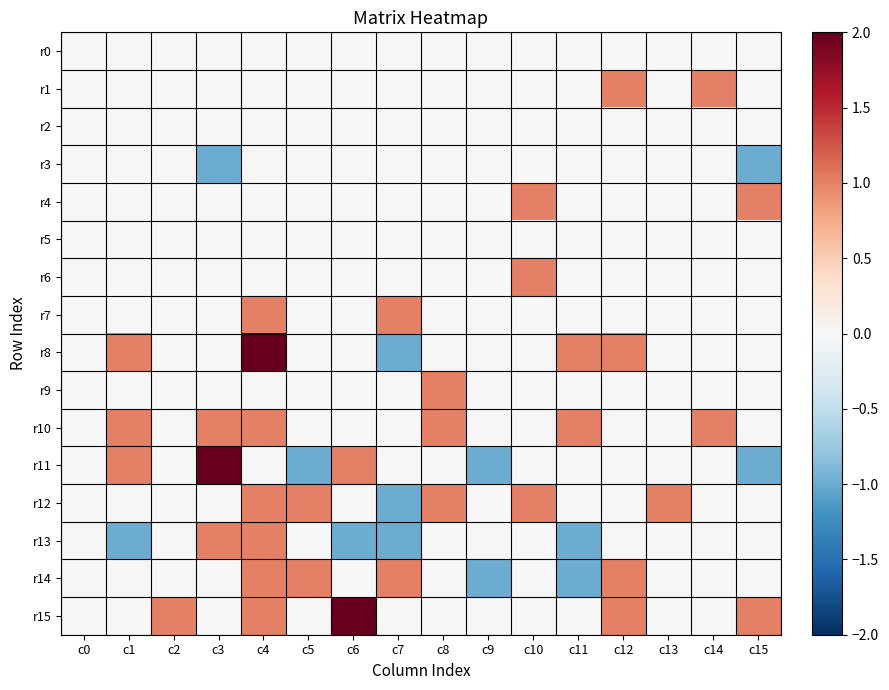

What is the maximum value shown in the chart?

2